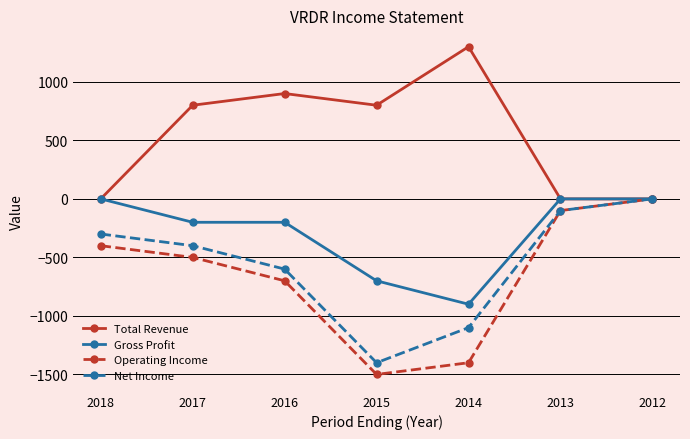

What is the value of the Net Income point at the 5th from the left?

-1100